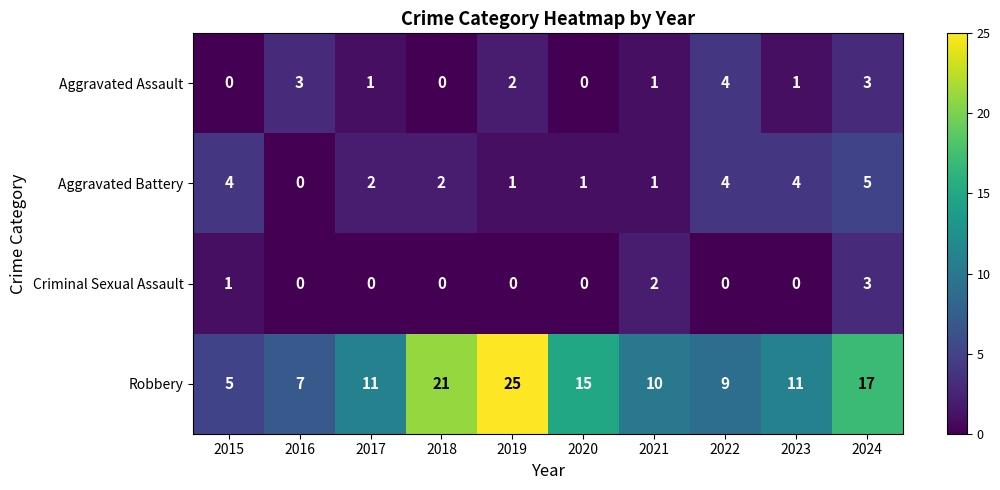

Which series has the largest total across all categories?

Robbery